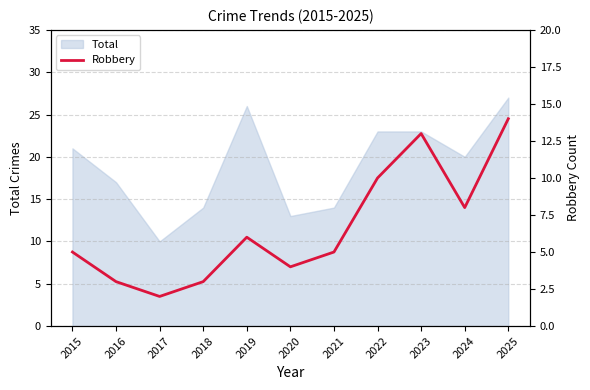

True or false: the data shows 8 at 2015.

False